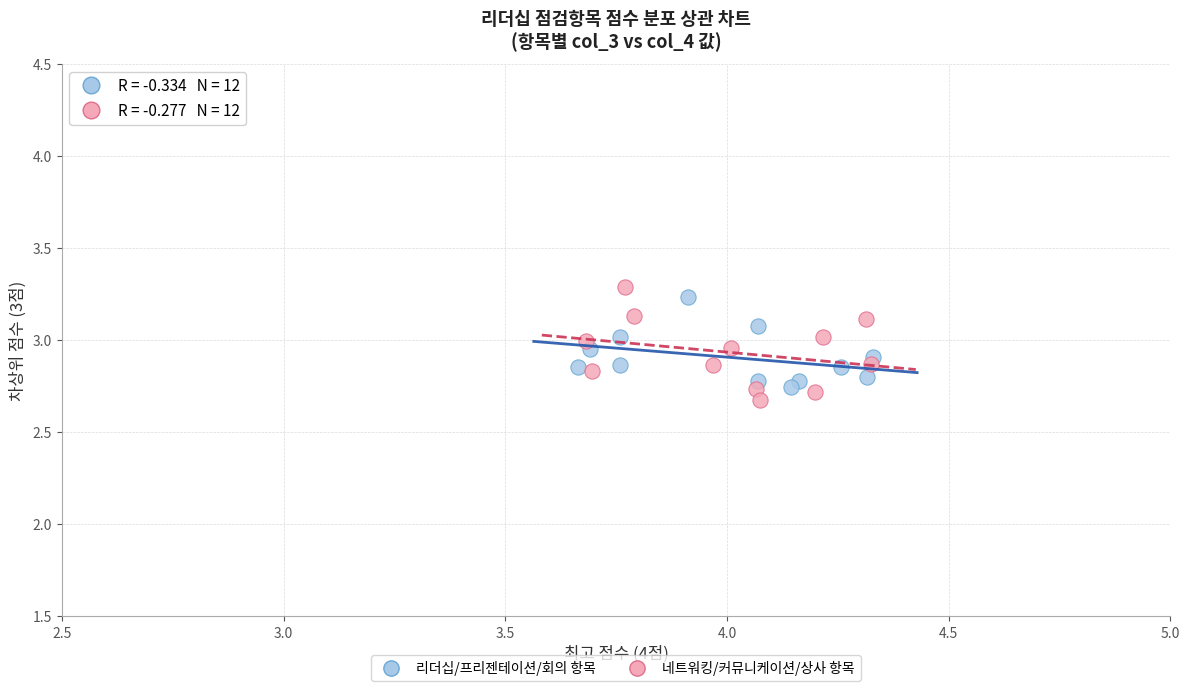

What are all the series names shown in the legend?

리더십/프리젠테이션/회의 항목, 네트워킹/커뮤니케이션/상사 항목